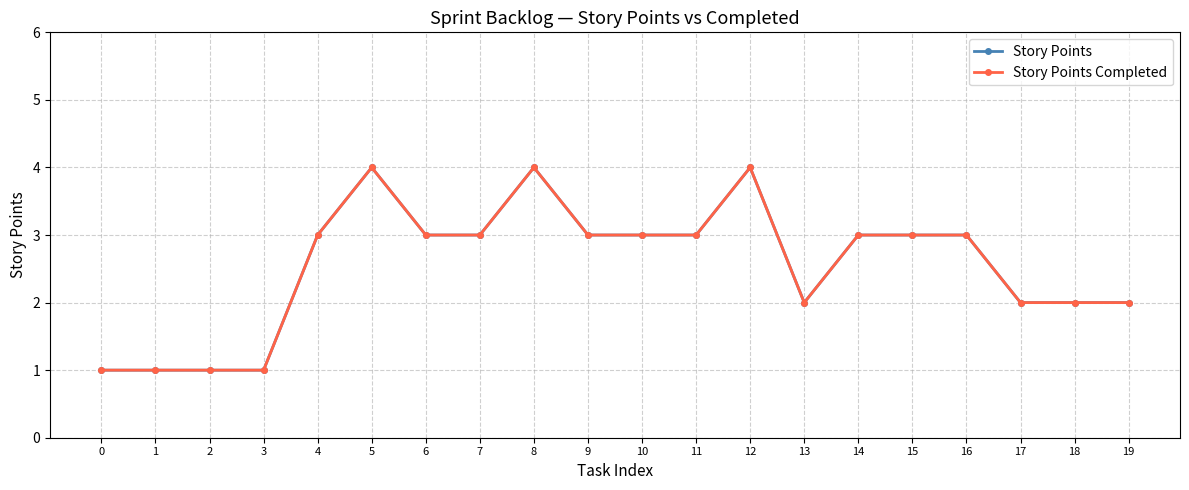

Does the chart have visible grid lines?

Yes